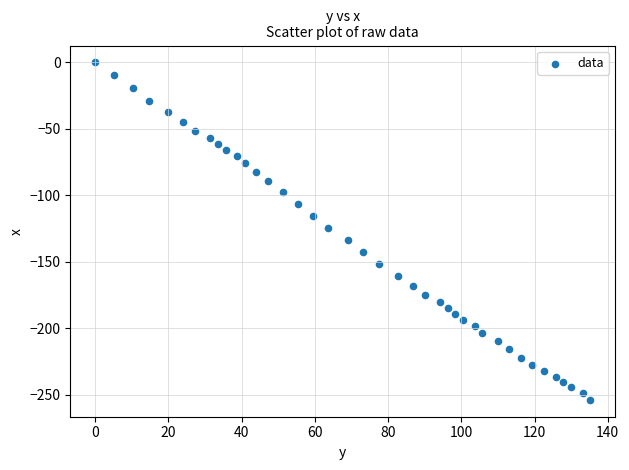

What is the range of Y values (max minus min)?

254.0